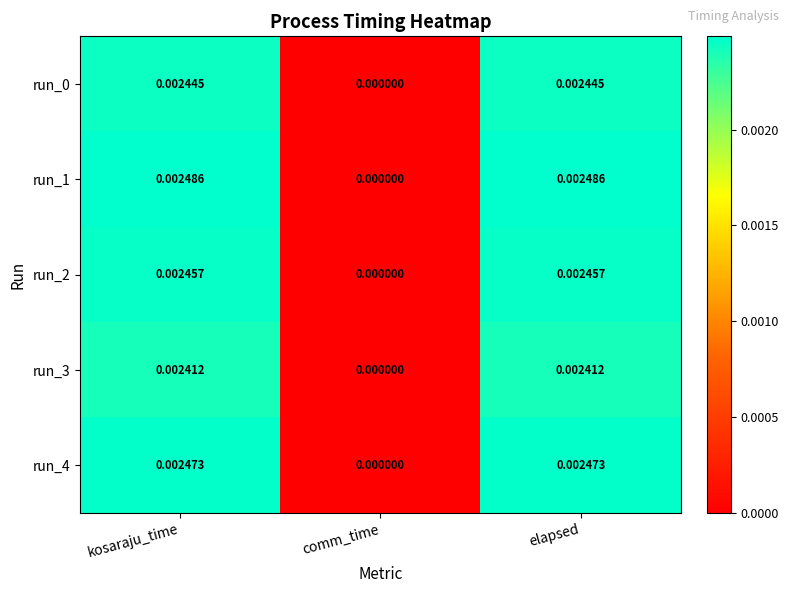

Is the value of run_3 at elapsed greater than the value of run_2 at elapsed?

No